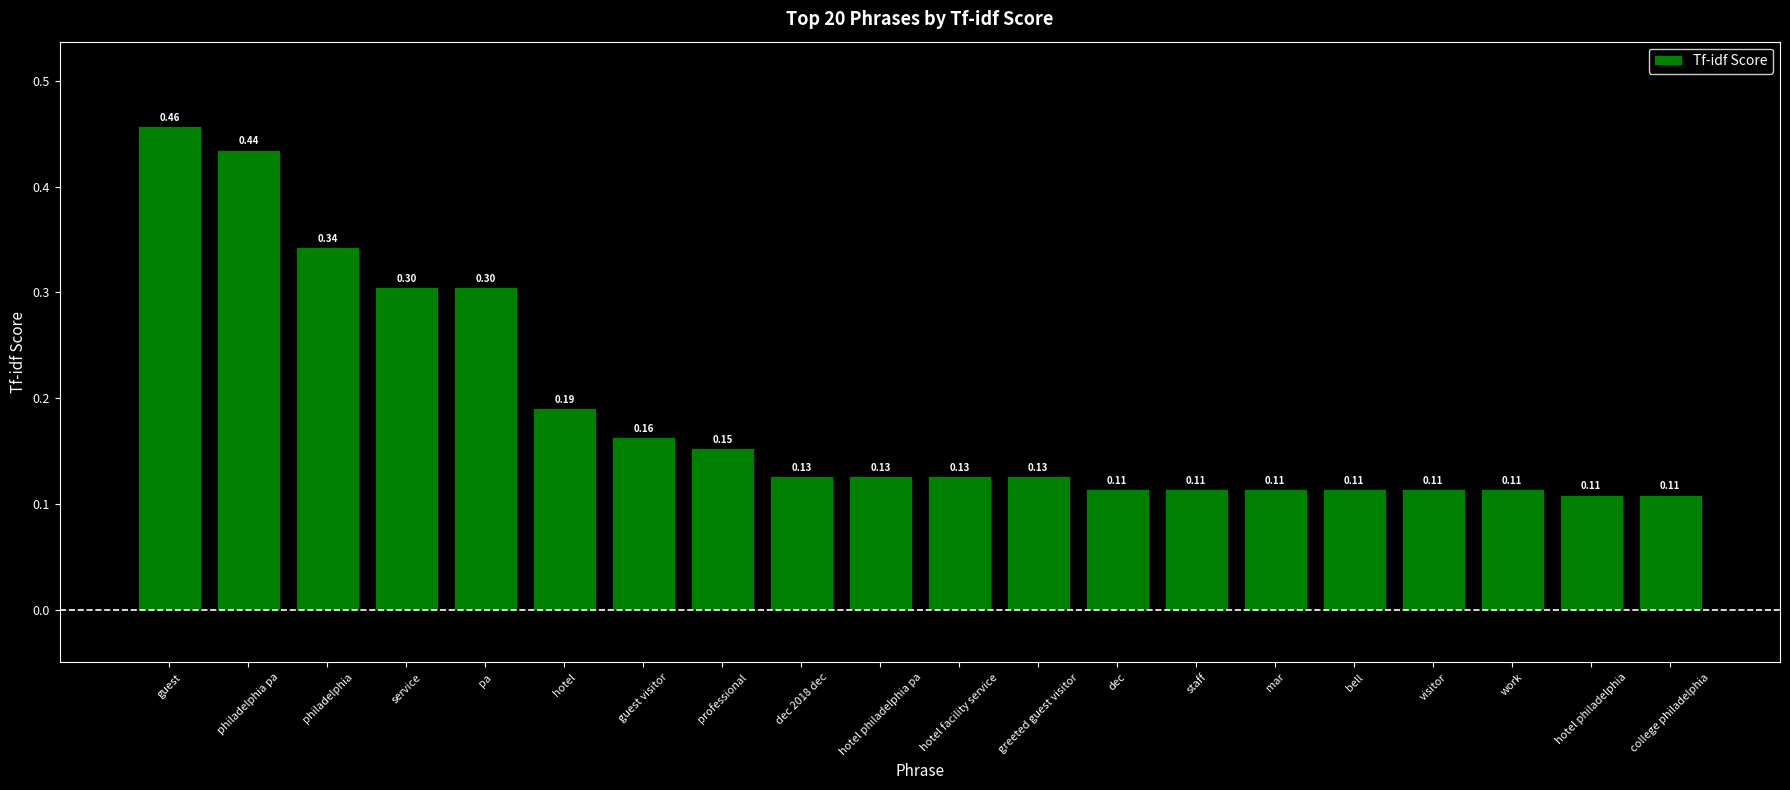

The chart shows a value of 0.3 at service. True or false?

True